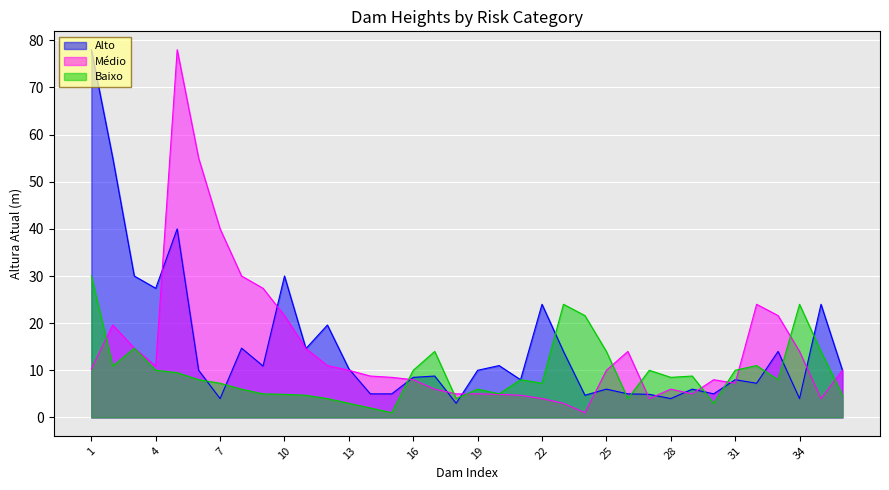

What is the value of the Alto point at the 22nd from the left?

24.0